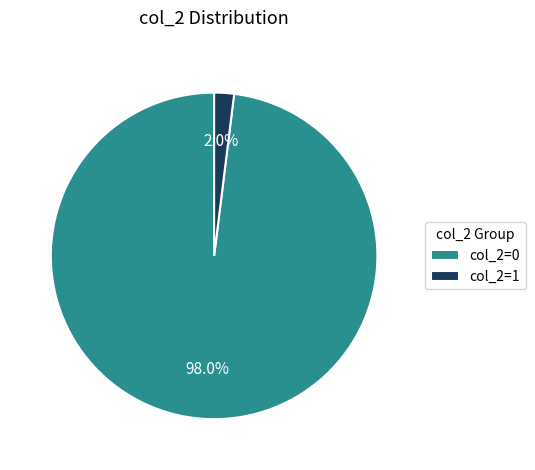

Rank the categories by value from lowest to highest.

col_2=1, col_2=0